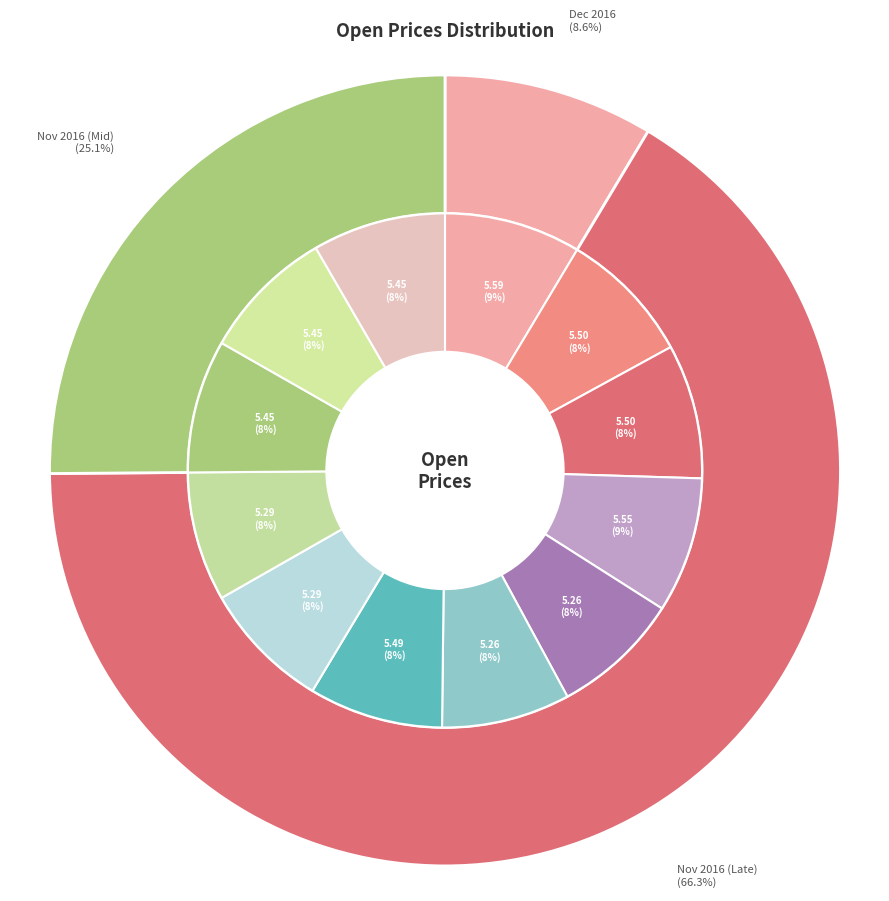

Rank the categories by value from highest to lowest.

2016-12-01, 2016-11-28, 2016-11-30, 2016-11-29, 2016-11-22, 2016-11-17, 2016-11-16, 2016-11-15, 2016-11-21, 2016-11-18, 2016-11-25, 2016-11-23